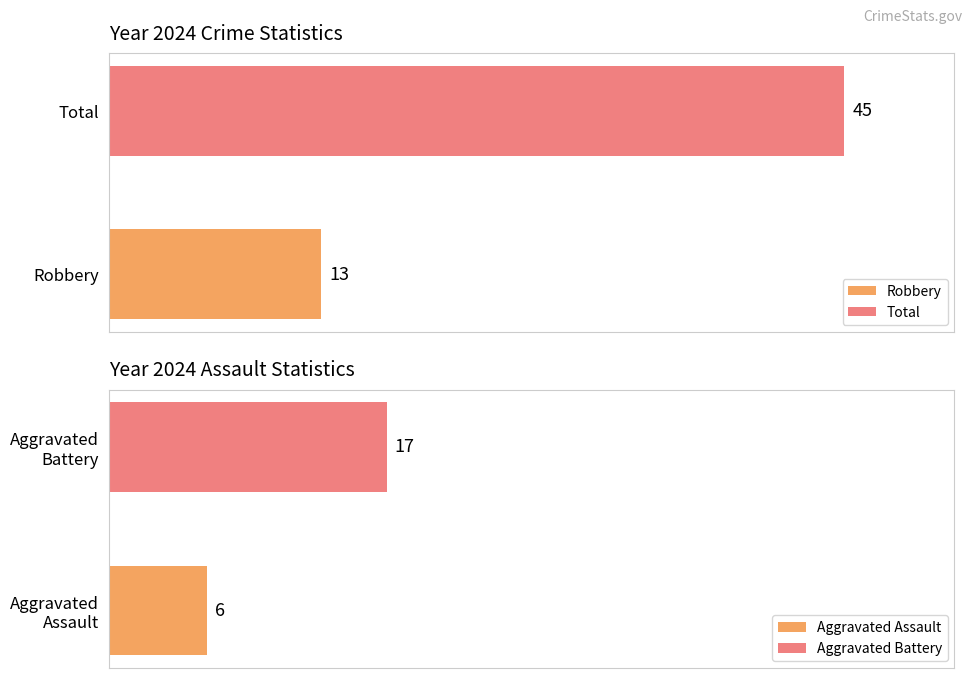

Which series has the largest total across all categories?

Total